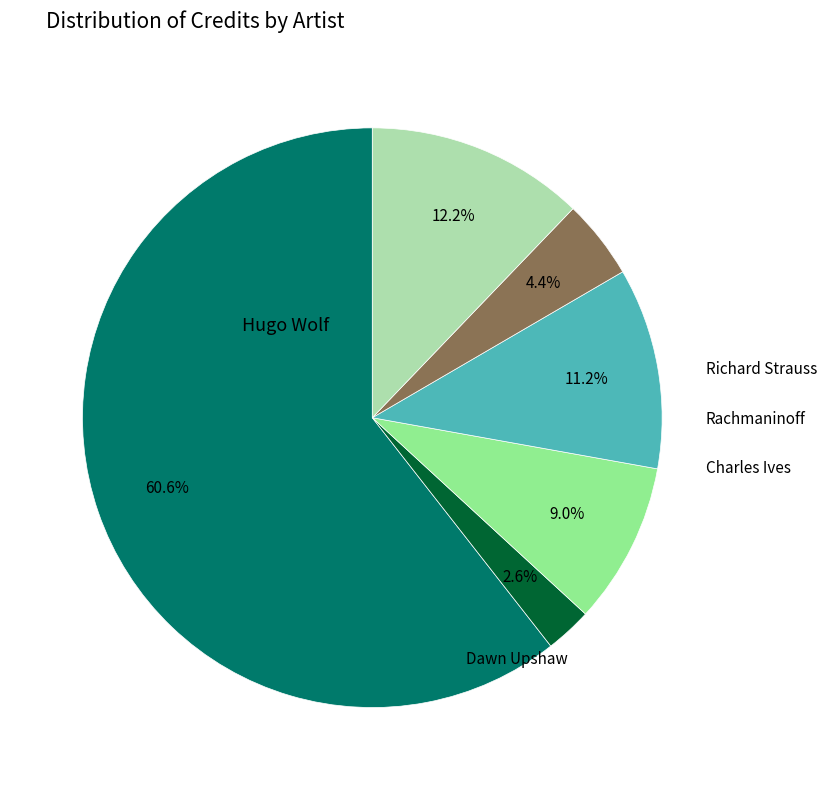

What is the total percentage of Hugo Wolf and Kurt Weill?

65.0%